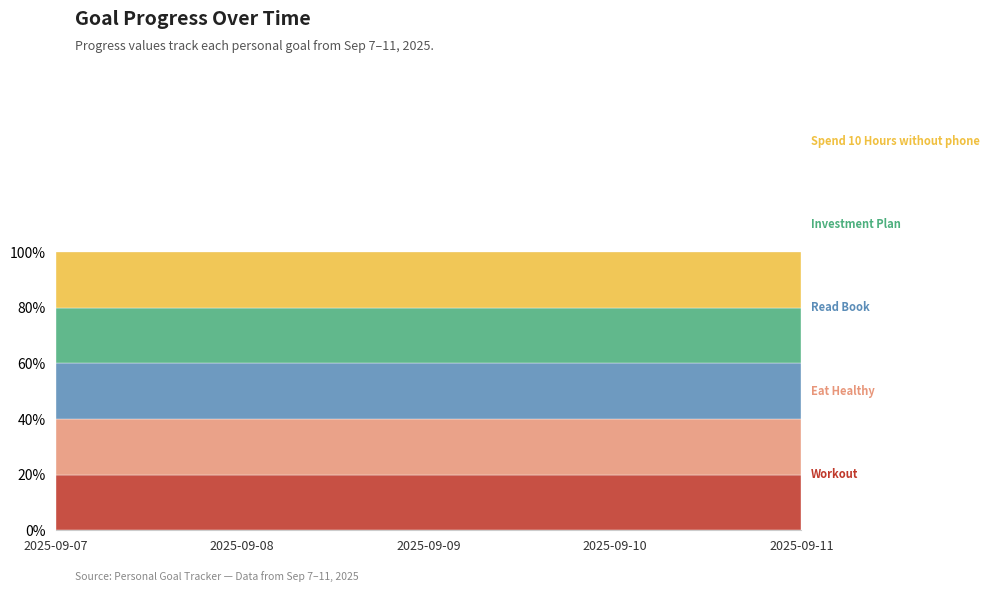

Rank the categories by Read Book value from lowest to highest.

2025-09-11, 2025-09-10, 2025-09-09, 2025-09-08, 2025-09-07